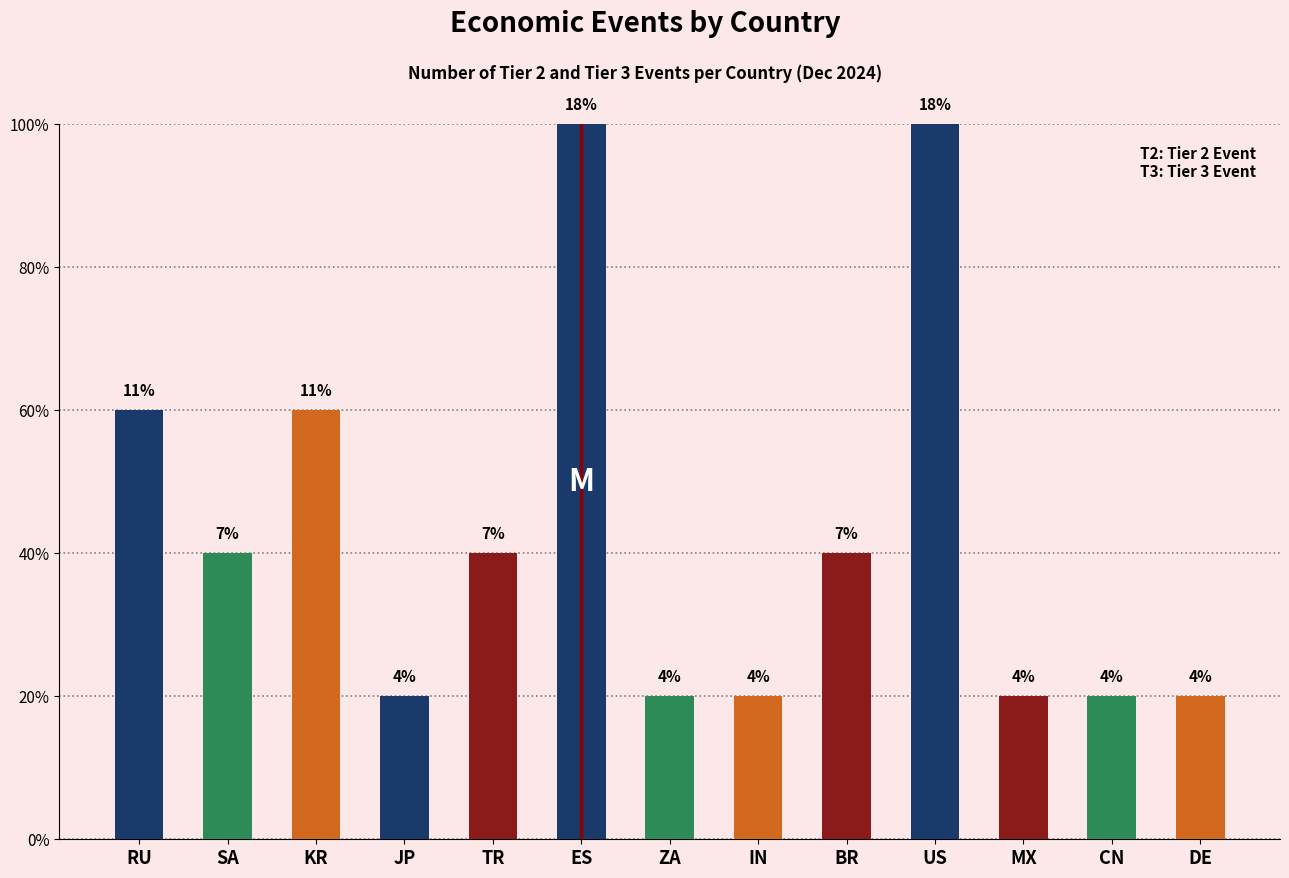

True or false: the data shows 3 at BR.

False